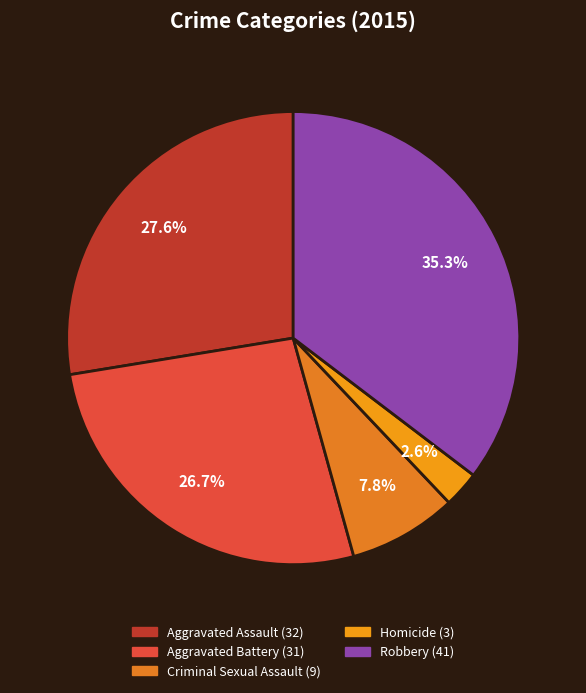

Does any single category account for the majority?

No